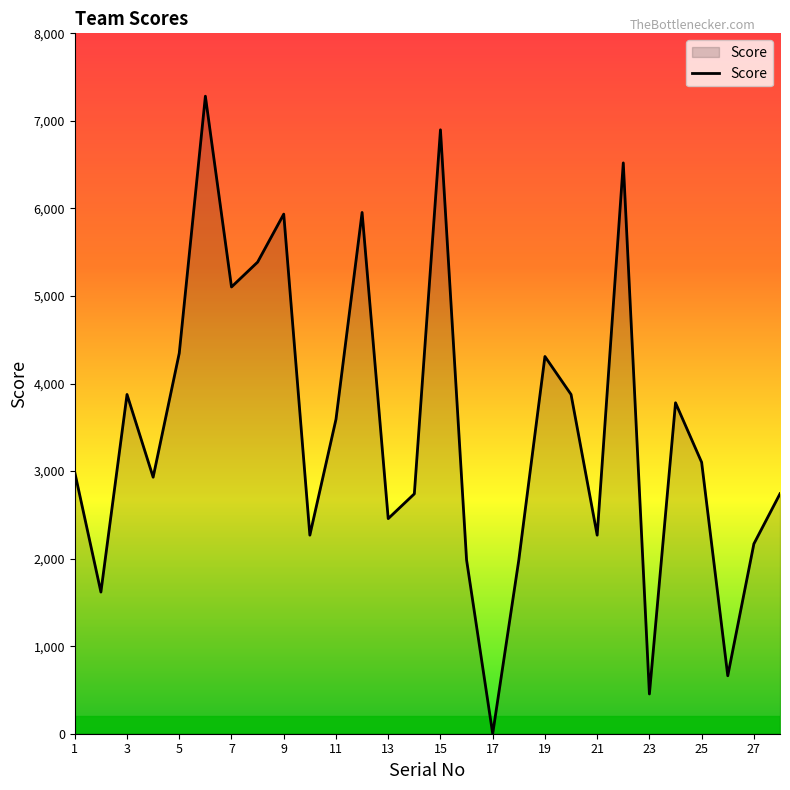

What is the sum of all values?

97218